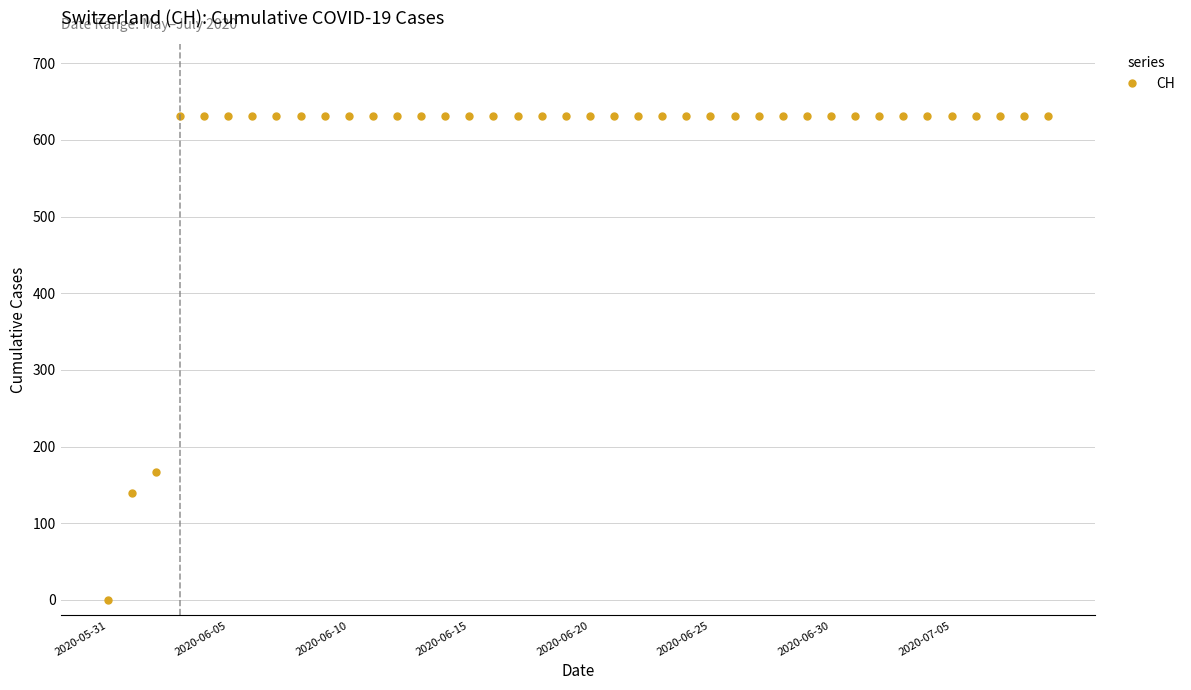

What is the difference between the second highest and second lowest values?

492